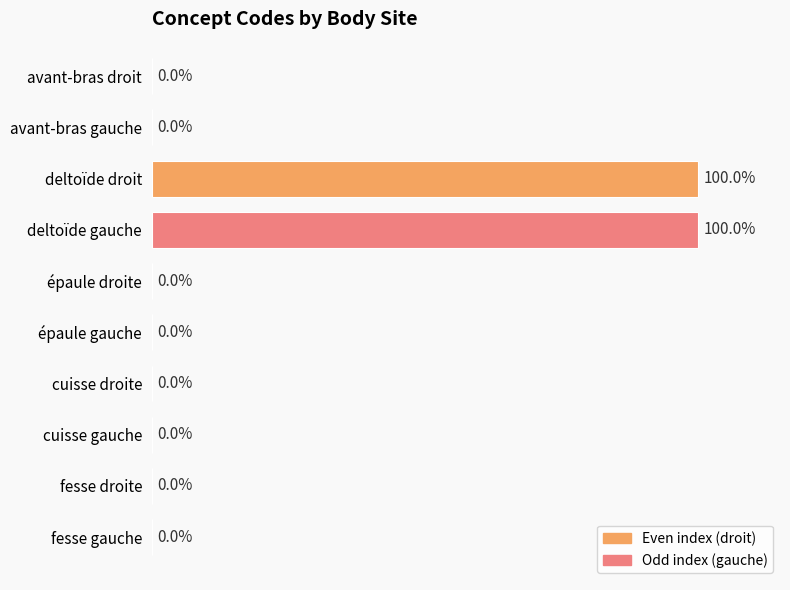

Which has a higher value, deltoïde droit or cuisse droite?

deltoïde droit